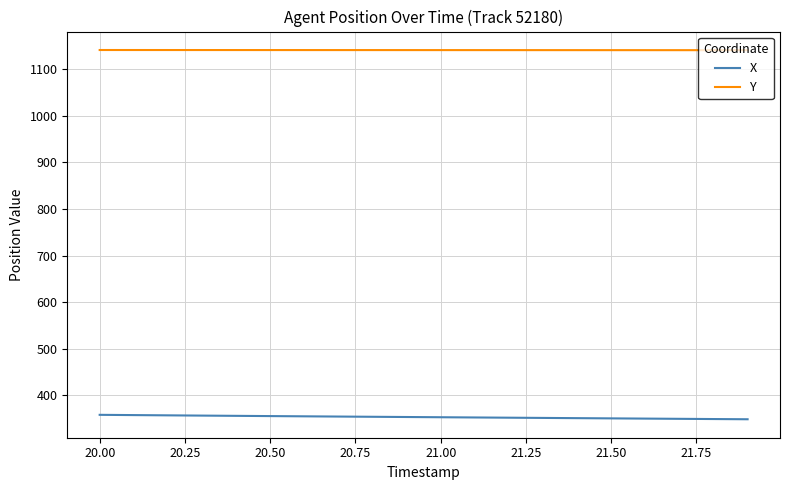

What is the greatest value displayed?

1141.3